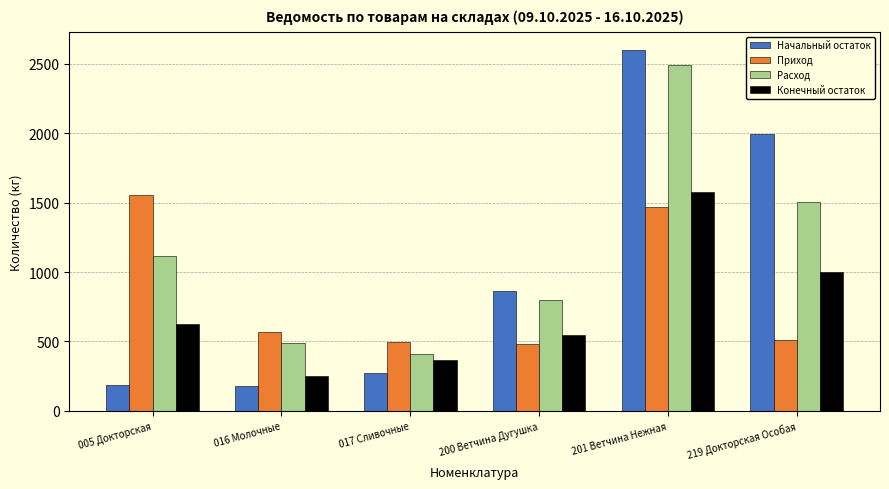

At which label is Конечный остаток closest to 914?

219 Докторская Особая